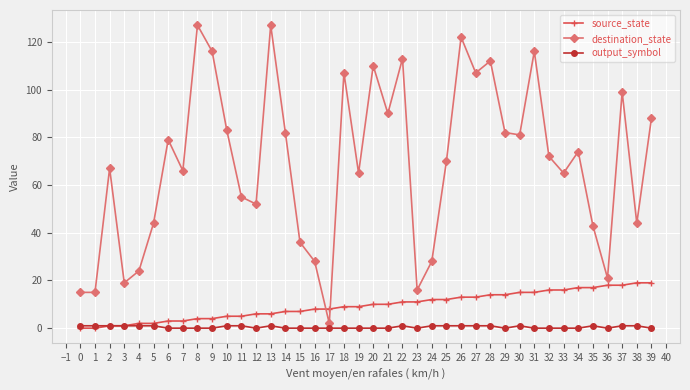

The destination_state series shows 147 at 18. True or false?

False